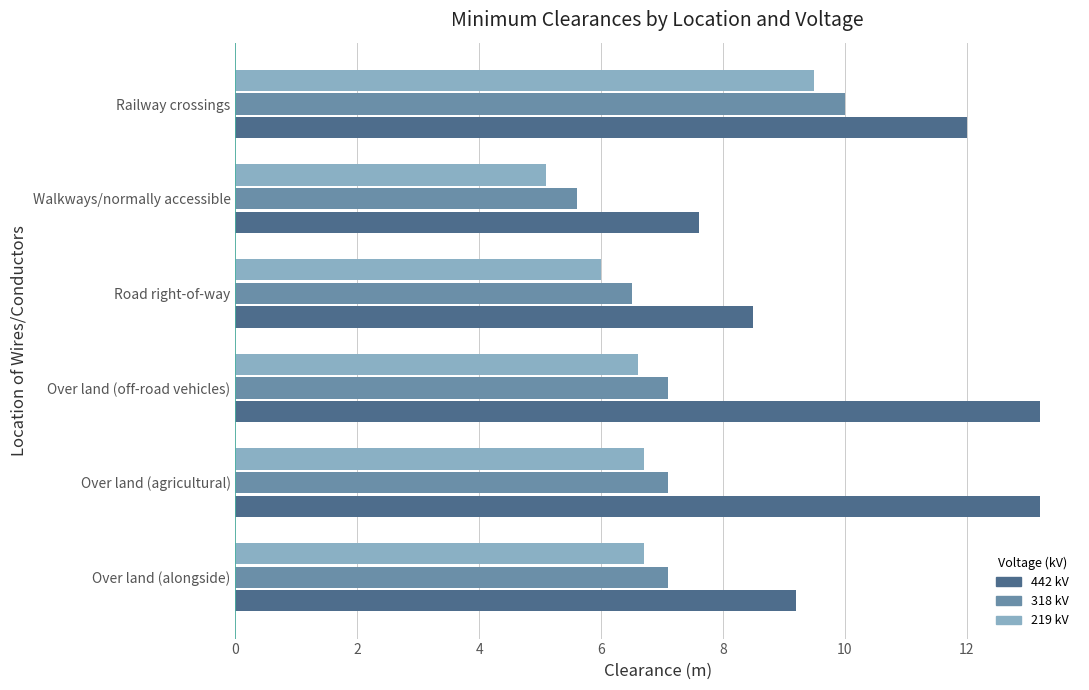

What is the average value of the 442 kV series?

10.6